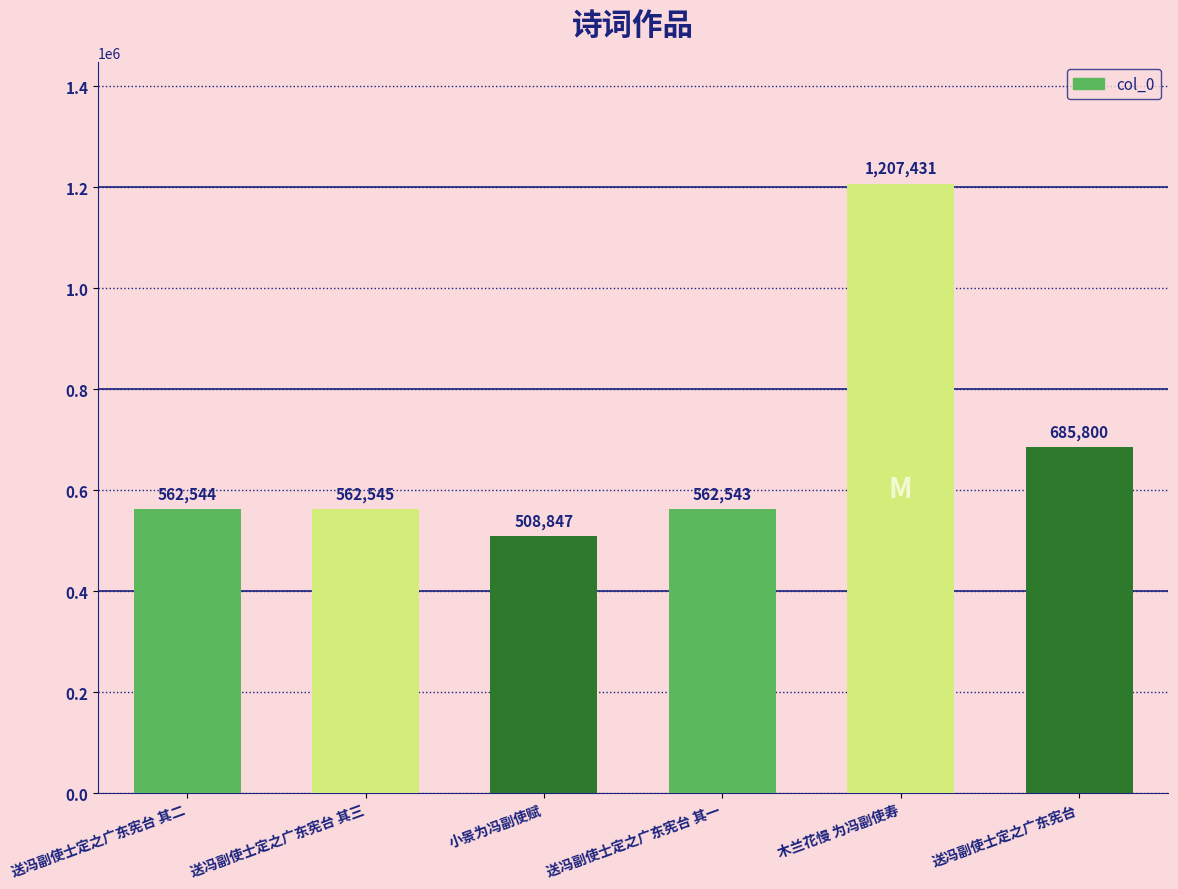

What is the ratio of the value at 送冯副使士定之广东宪台 to the value at 送冯副使士定之广东宪台 其一?

1.2